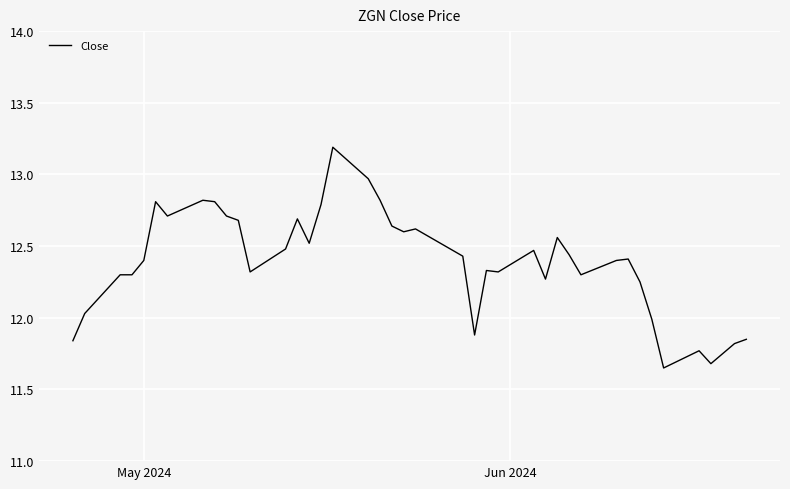

What is the difference between the maximum and minimum values?

1.5